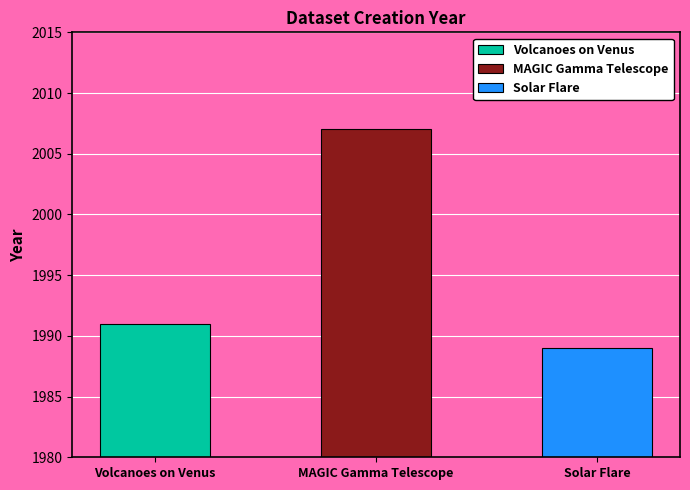

Where is the data nearest to the value 1998?

Volcanoes on Venus